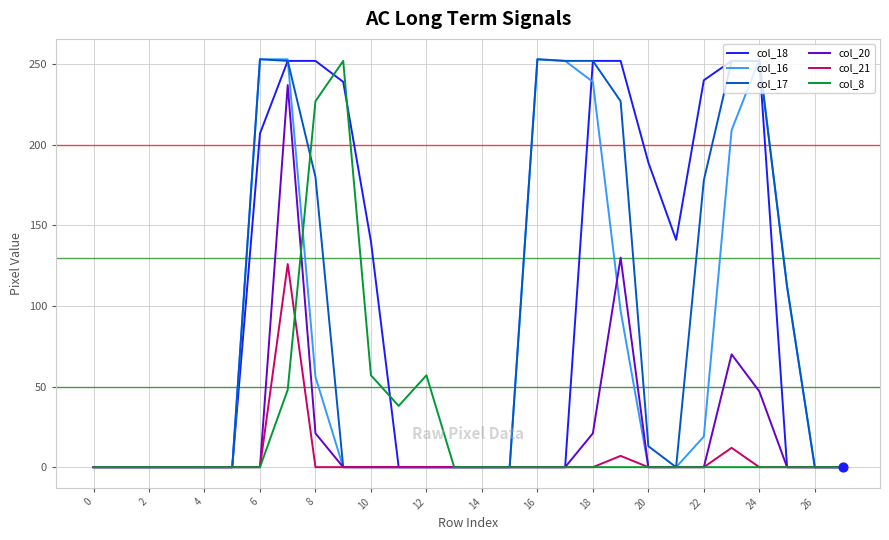

What is the greatest value displayed?

253